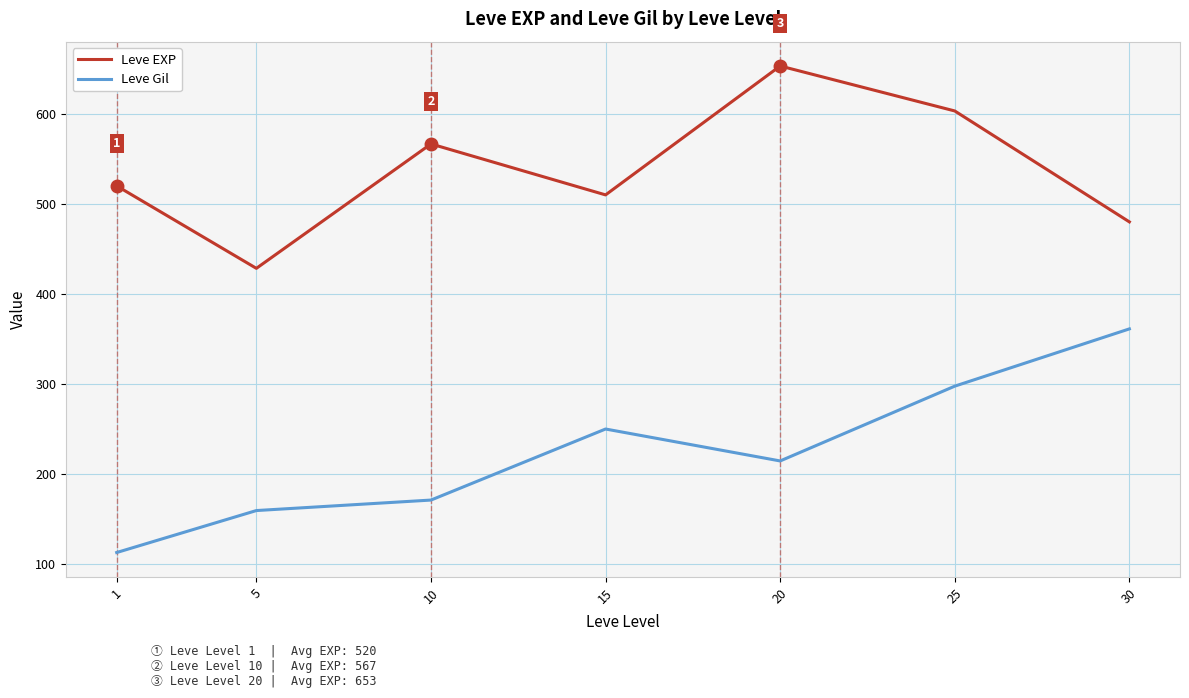

What is the average value of the Leve EXP series?

537.4